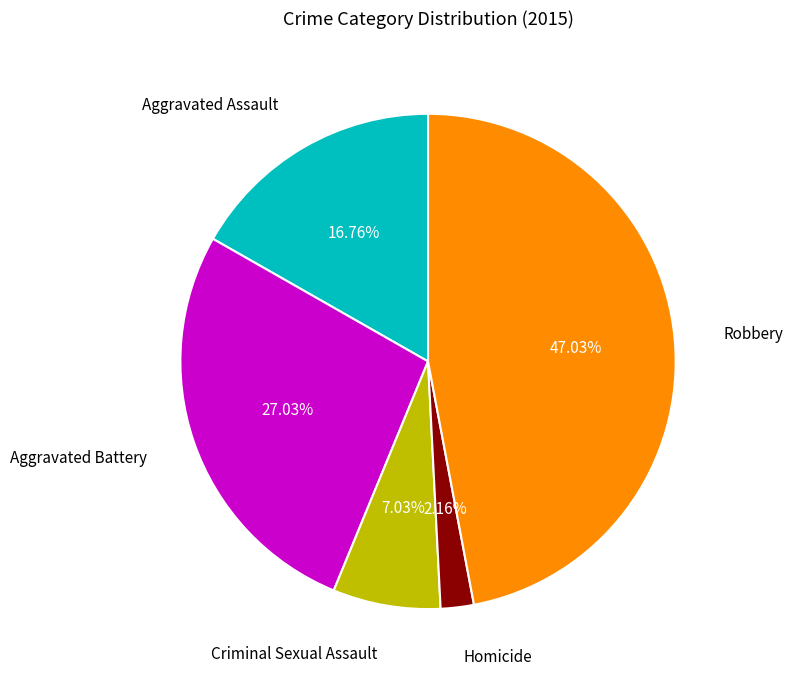

Does any single category account for the majority?

No